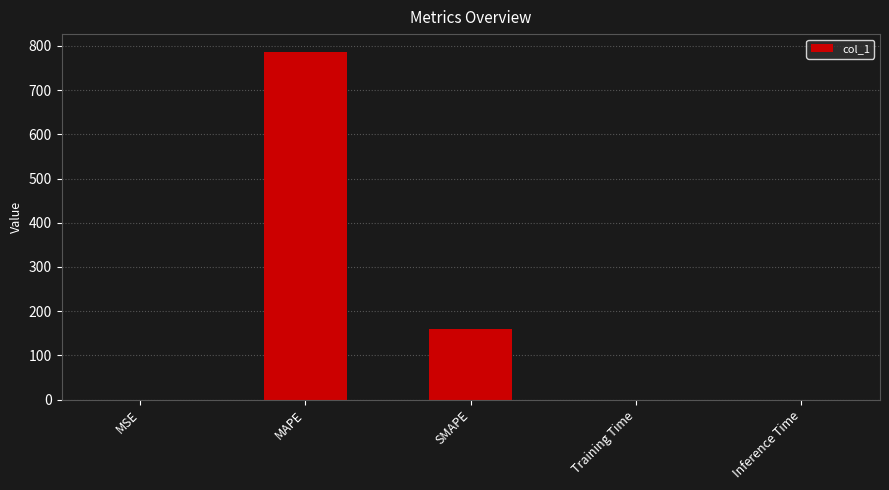

The value at SMAPE is 105.0. True or false?

False